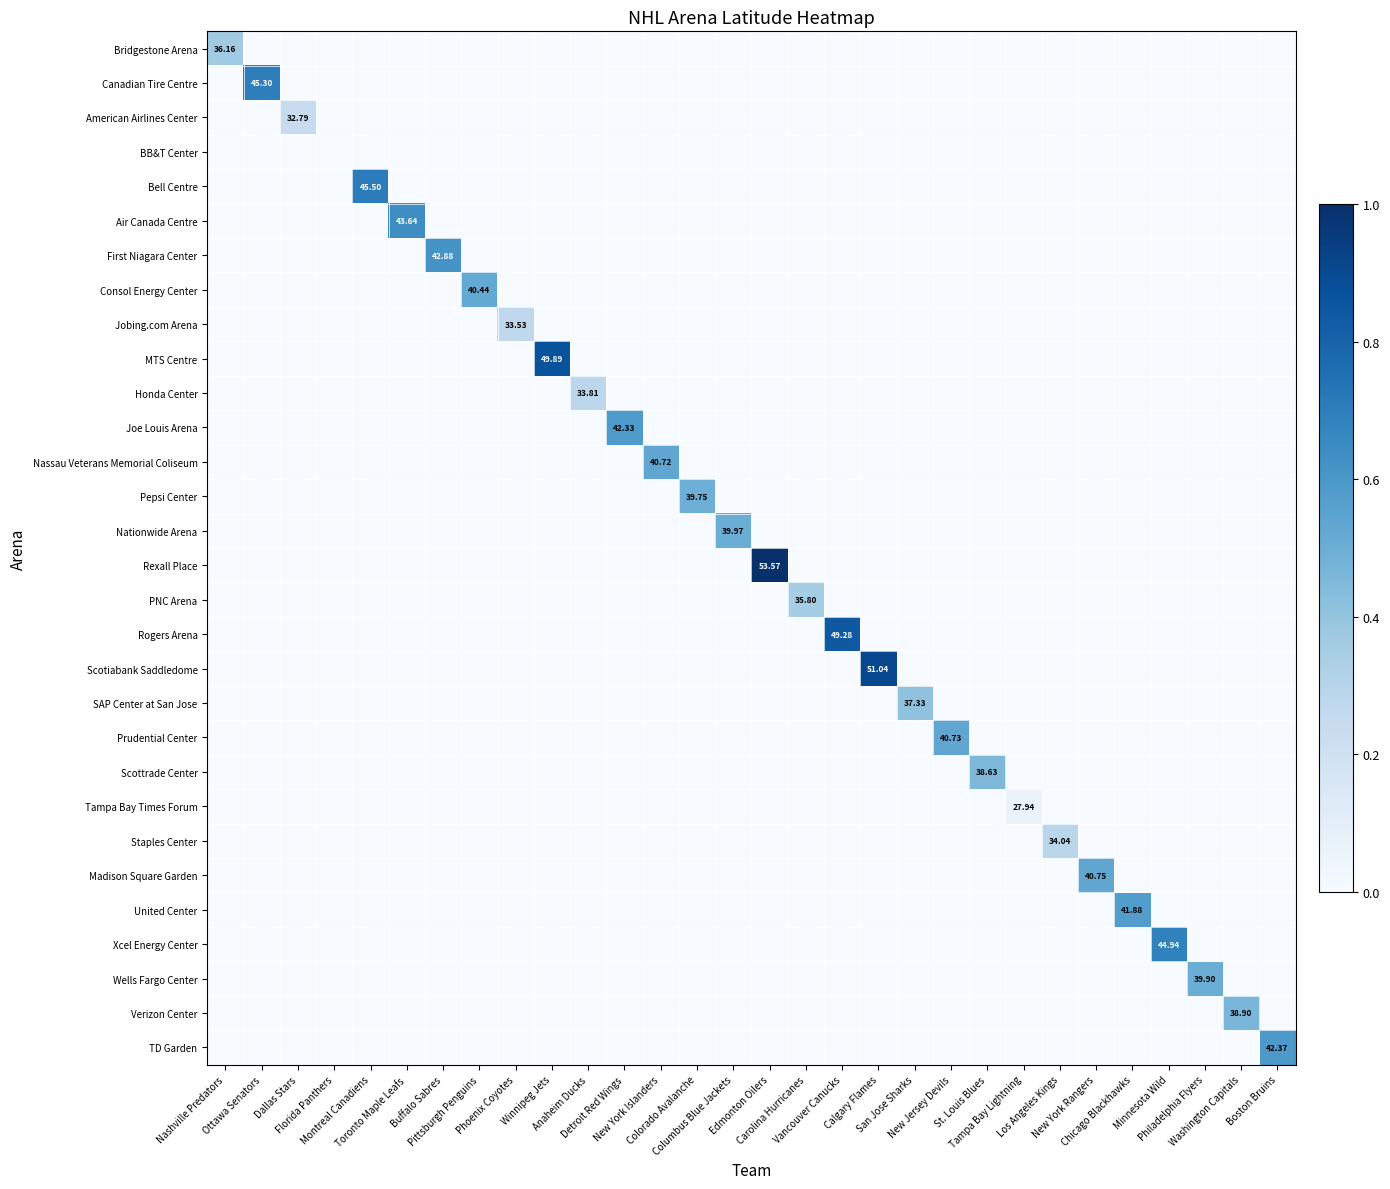

The value of Verizon Center at Washington Capitals is 0.5. True or false?

True